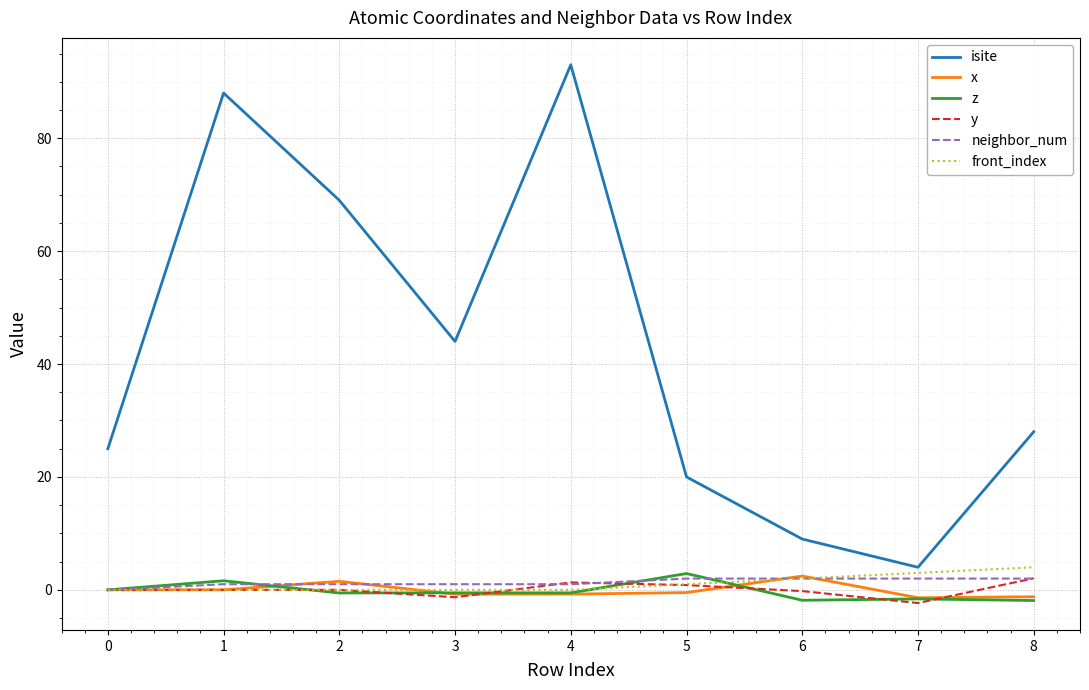

Which series has the widest spread of values?

isite